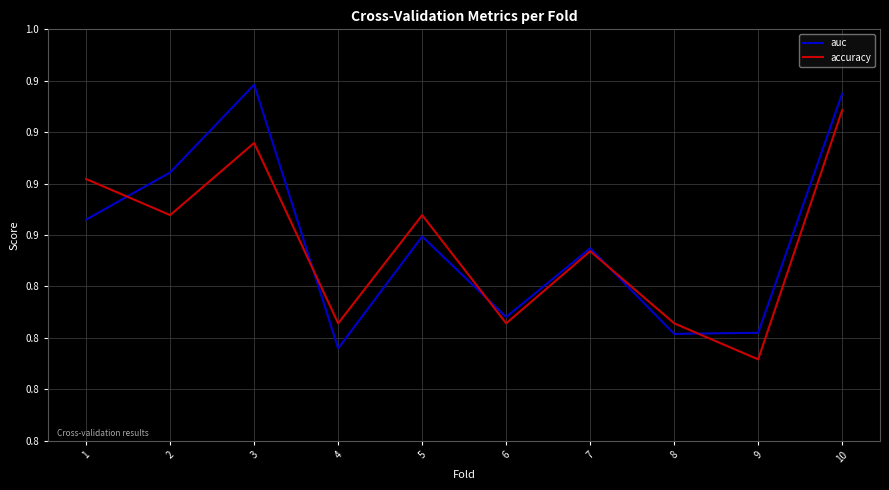

Does the chart have visible grid lines?

Yes